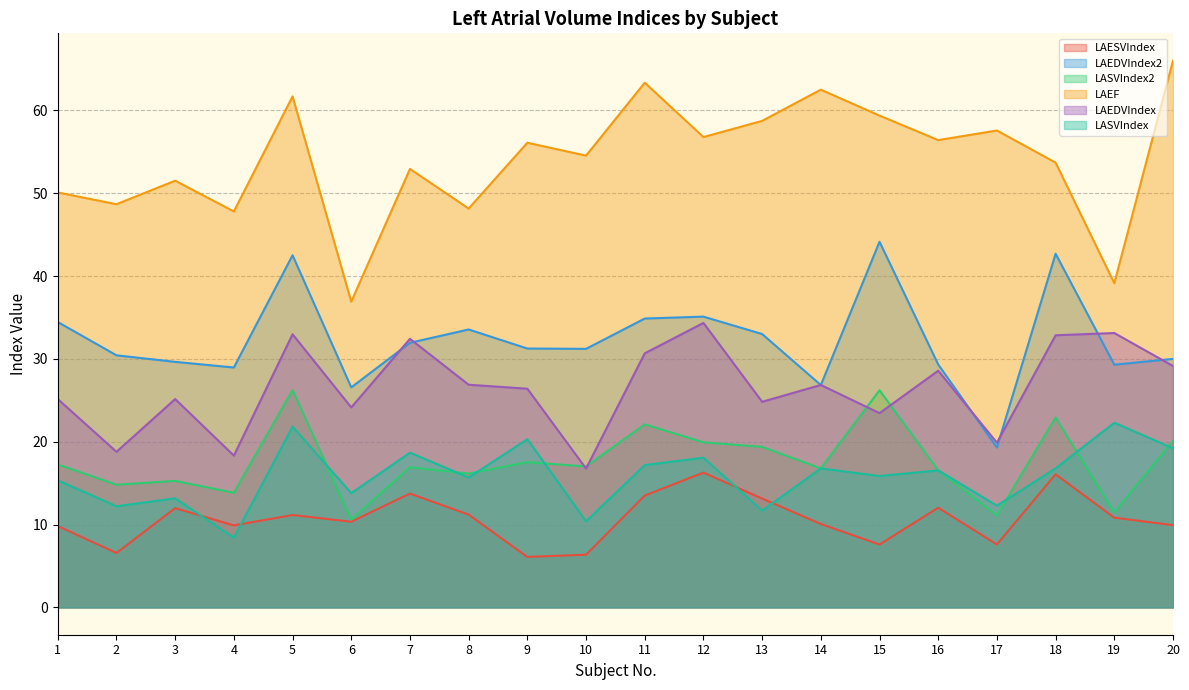

What is the spread (max minus min) of values at 12?

40.5